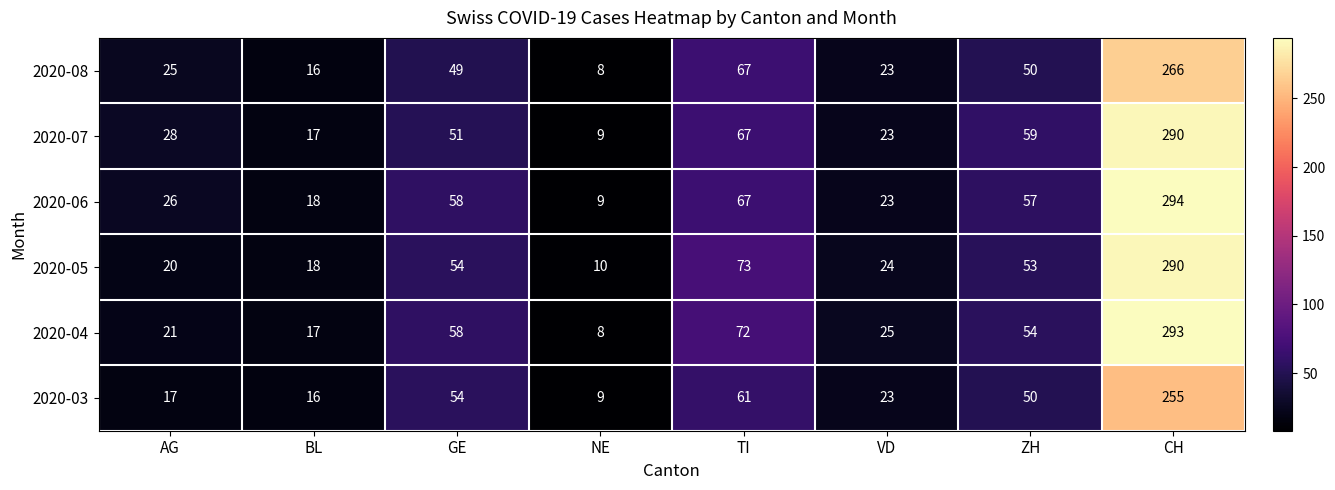

The value of 2020-07 at AG is 28. True or false?

True